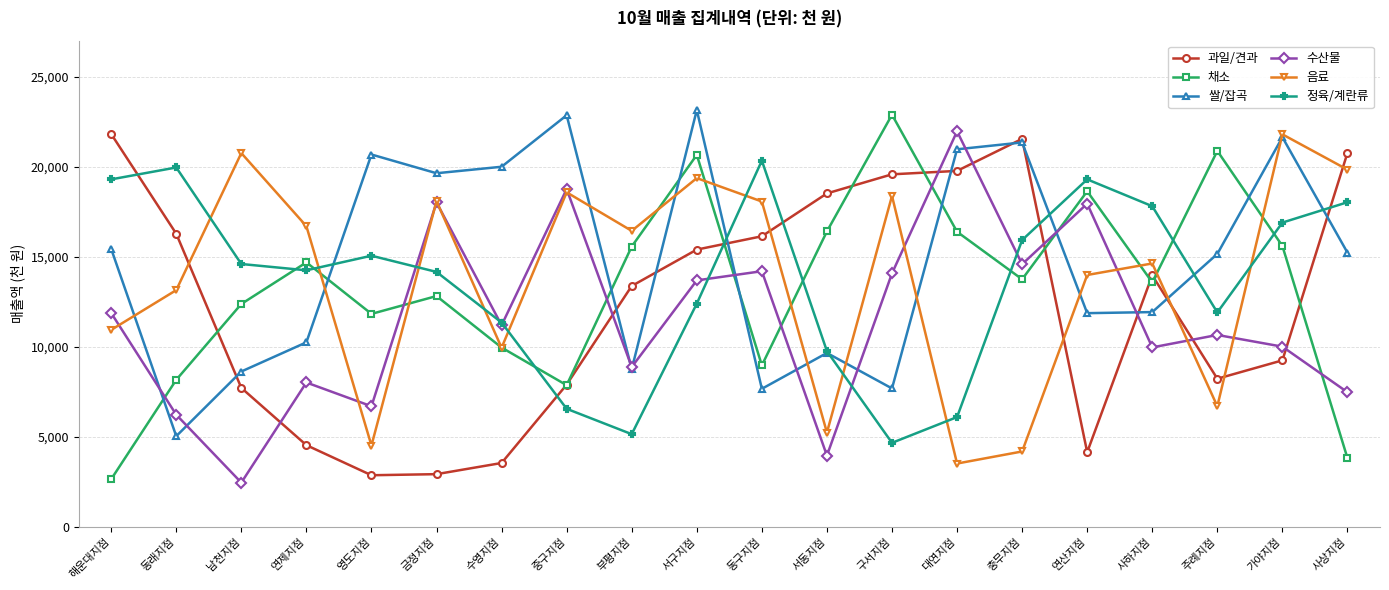

What position from the right is 중구지점?

13